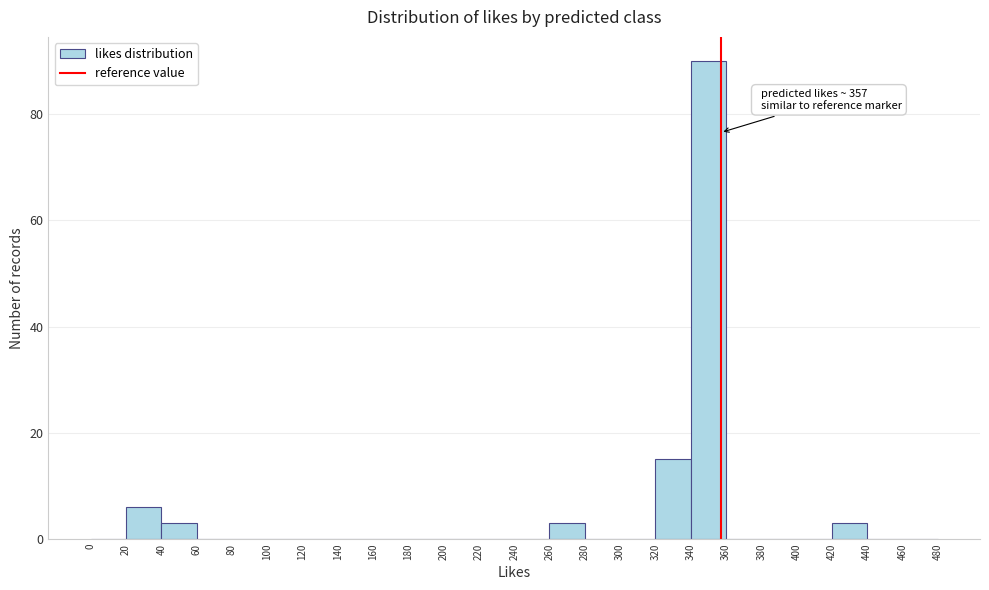

Which range on the x-axis has the tallest bar?

340 to 360